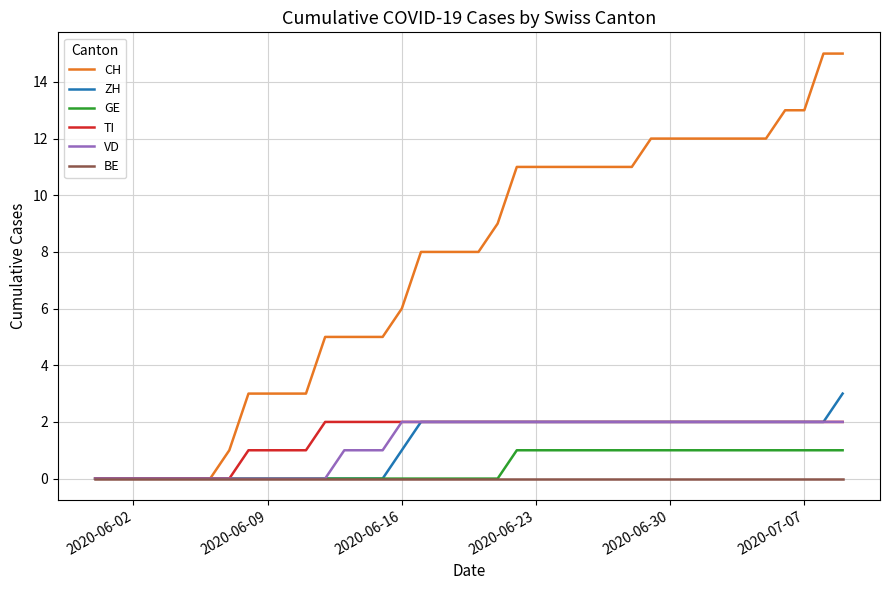

Which series has the largest total across all categories?

CH